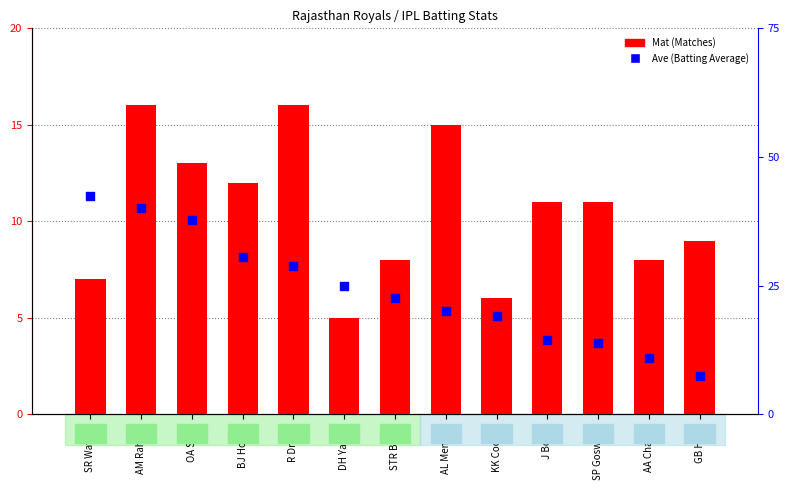

What are all the series names shown in the legend?

Mat (Matches), Ave (Batting Average)